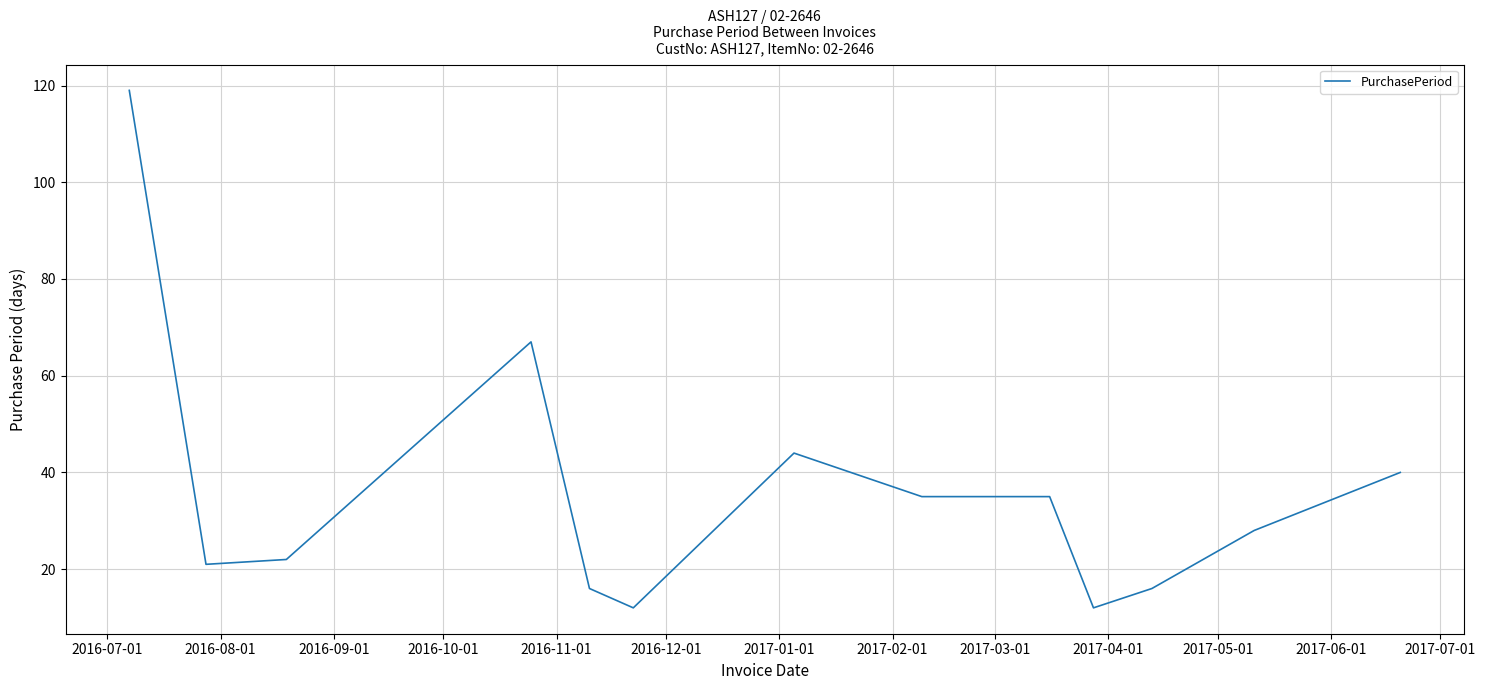

Reading left to right, what are all the values shown in this chart?

119	21	22	67	16	12	44	35	35	12	16	28	40